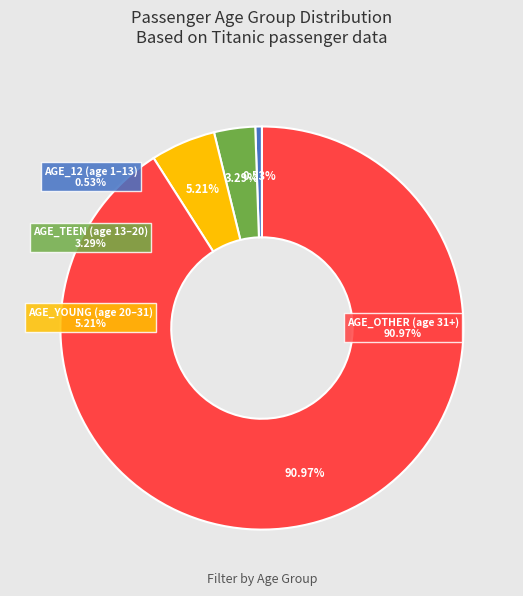

Count the number of slices in the pie.

4